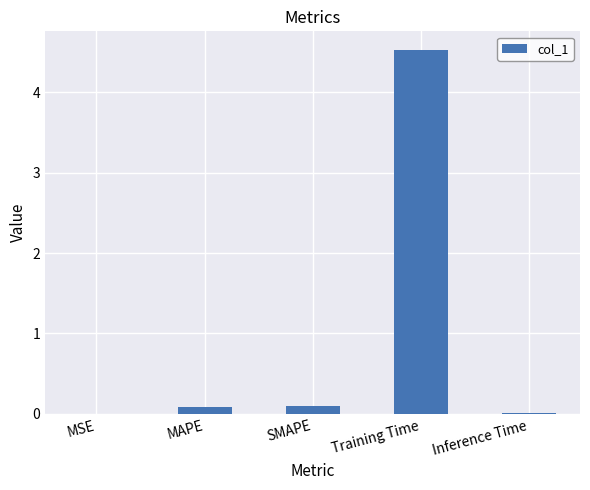

Which label corresponds to the largest value in the chart?

Training Time